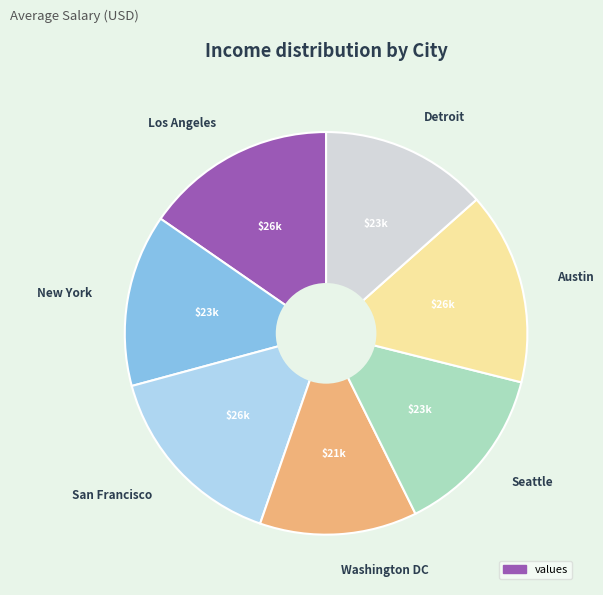

Is there a majority slice in this chart?

No